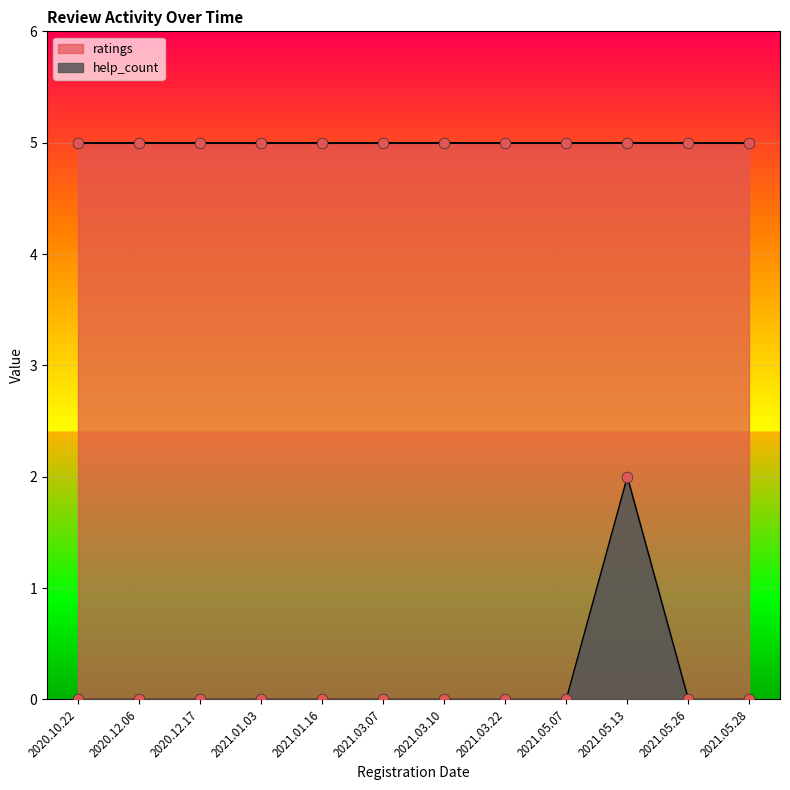

Between 2021.05.13 and 2020.12.17, which is larger?

2021.05.13